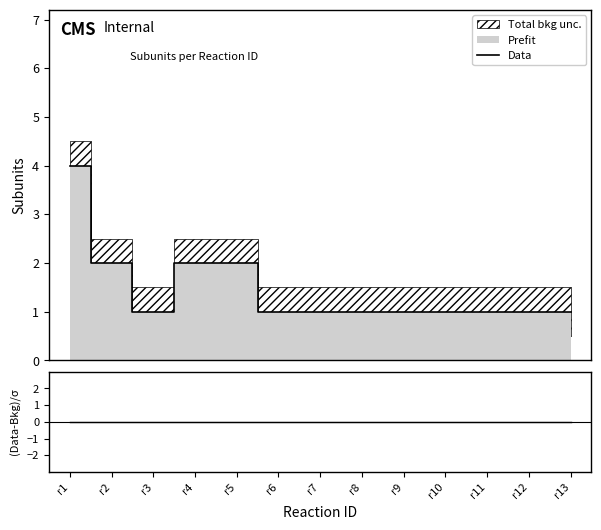

Which series has the largest total across all categories?

Data